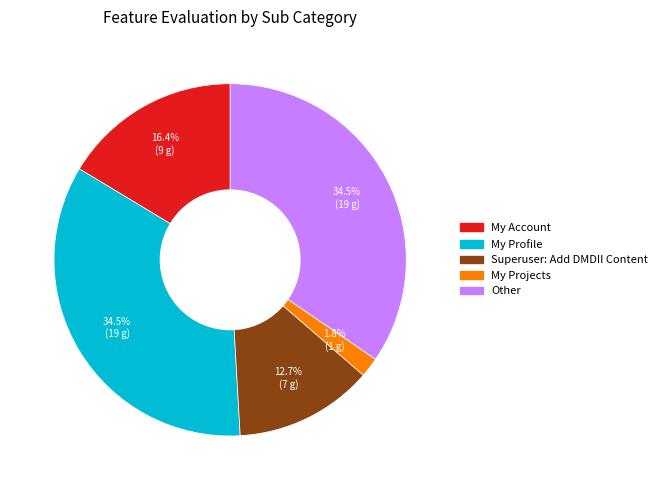

Between My Account and My Profile, which is larger?

My Profile